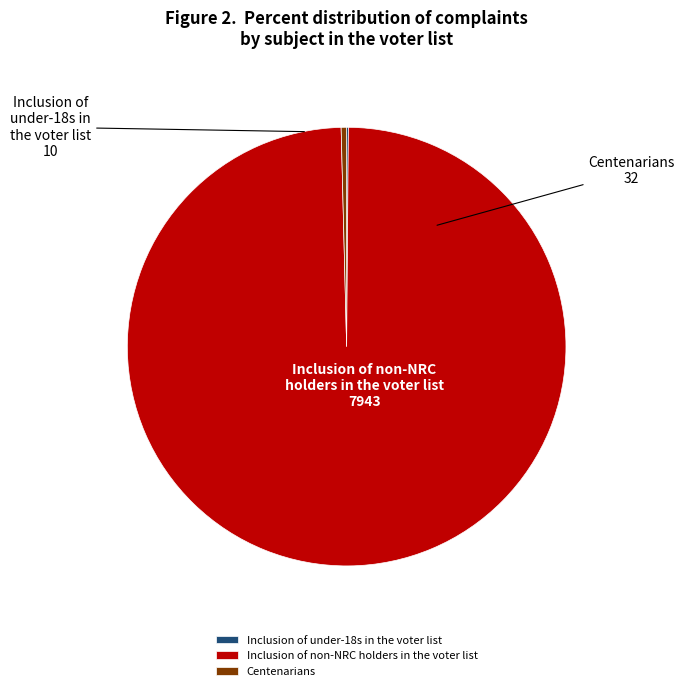

Between Centenarians and Inclusion of non-NRC holders in the voter list, which is larger?

Inclusion of non-NRC holders in the voter list